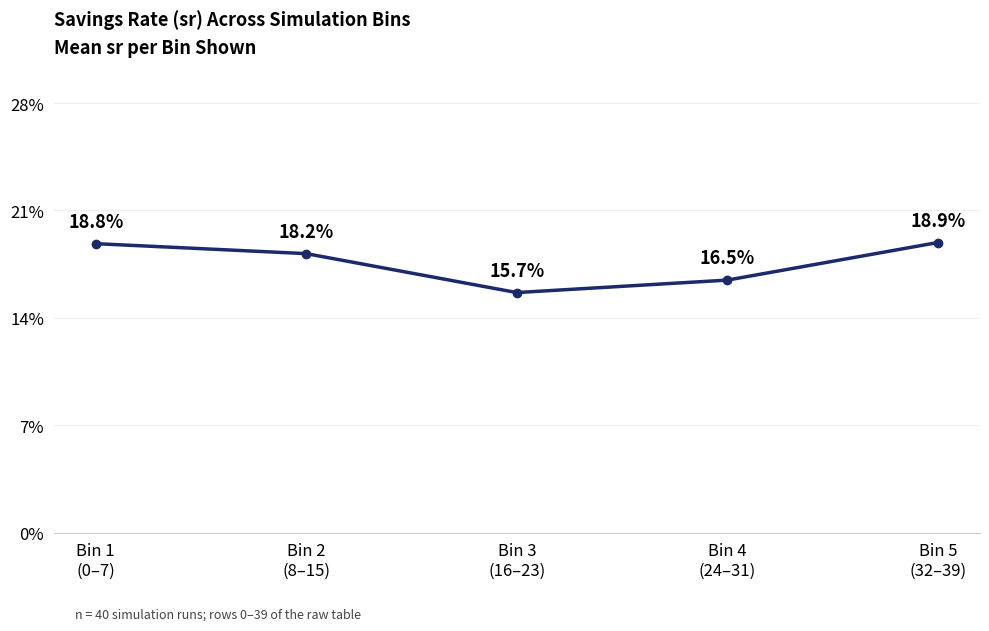

Does the chart have visible grid lines?

Yes